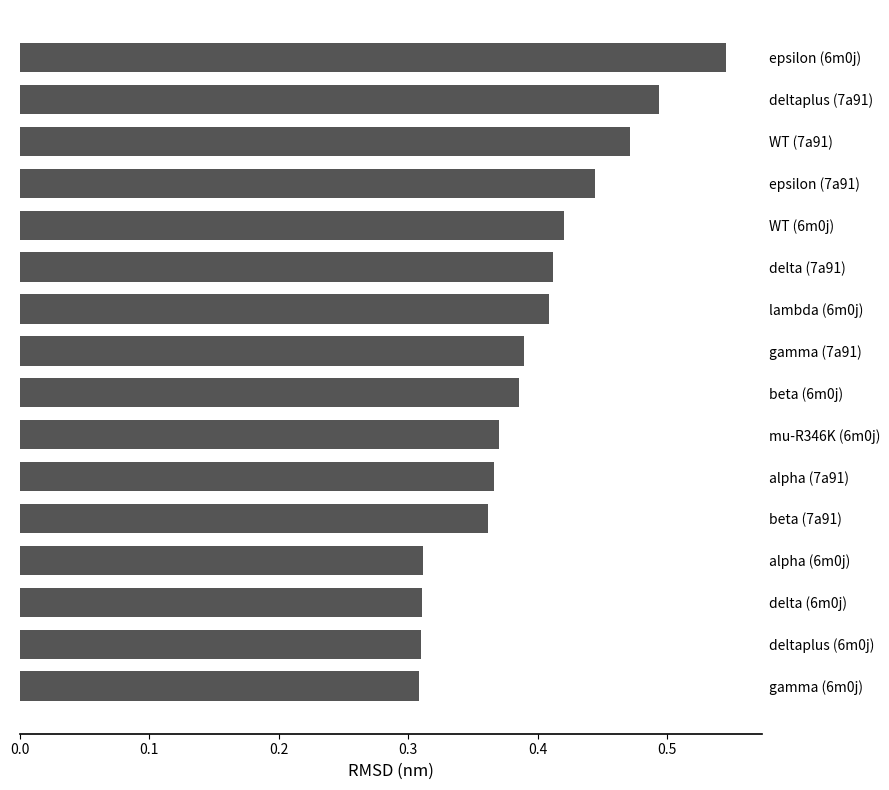

What is the sum of all values?

6.3